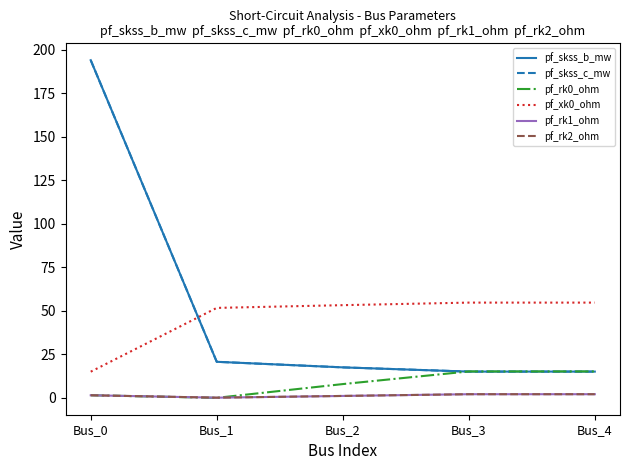

Is this an area chart (filled region under the line)?

No